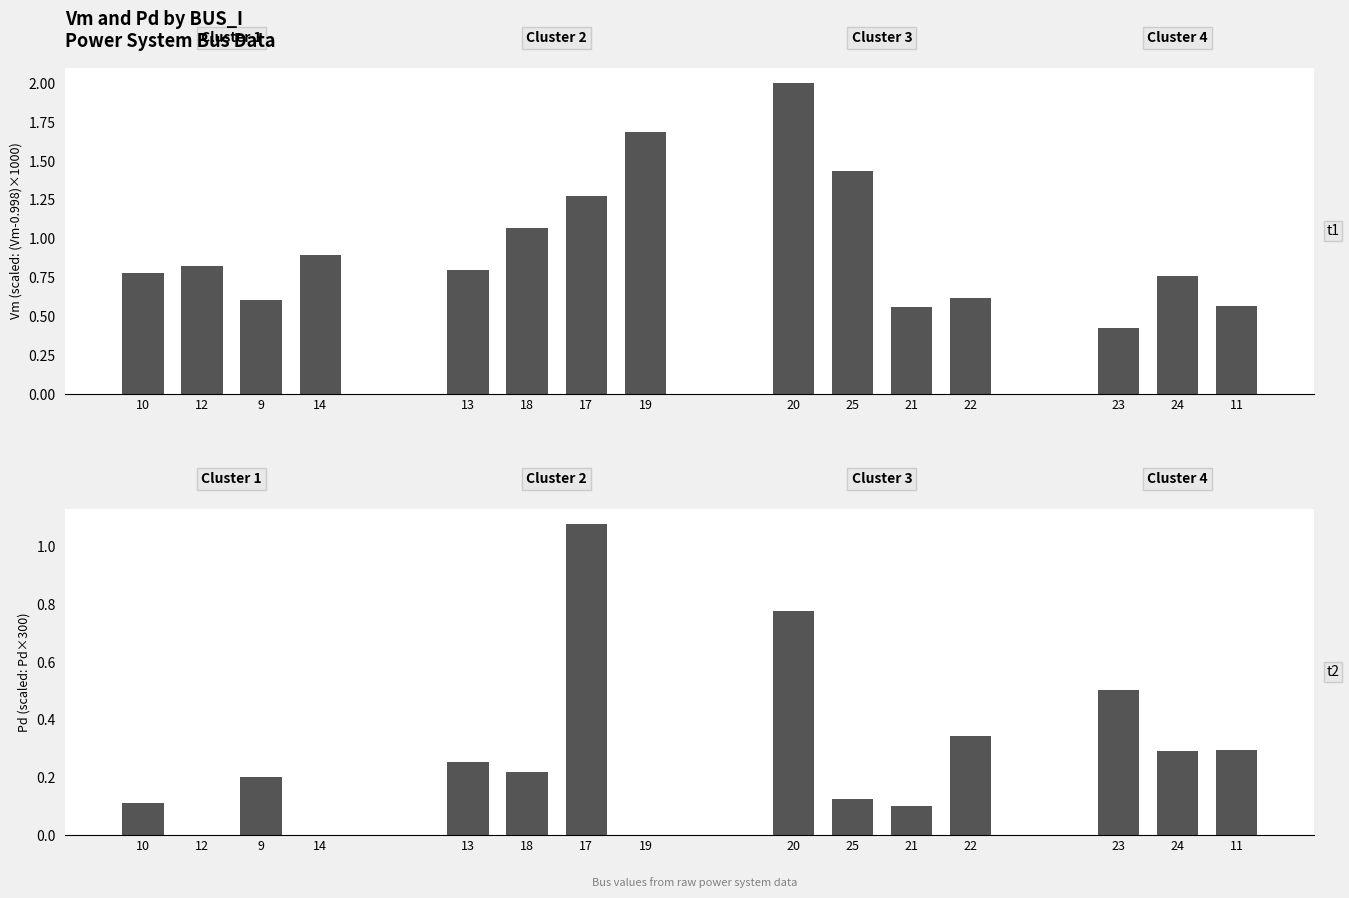

True or false: t1 has a value of 2.0 at 20.

True